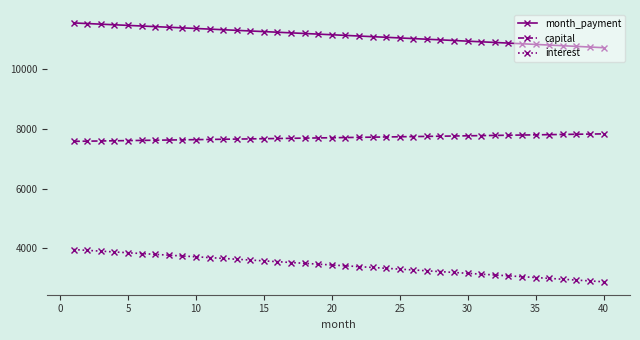

What is the difference between the second highest and second lowest values in the month_payment series?

785.5